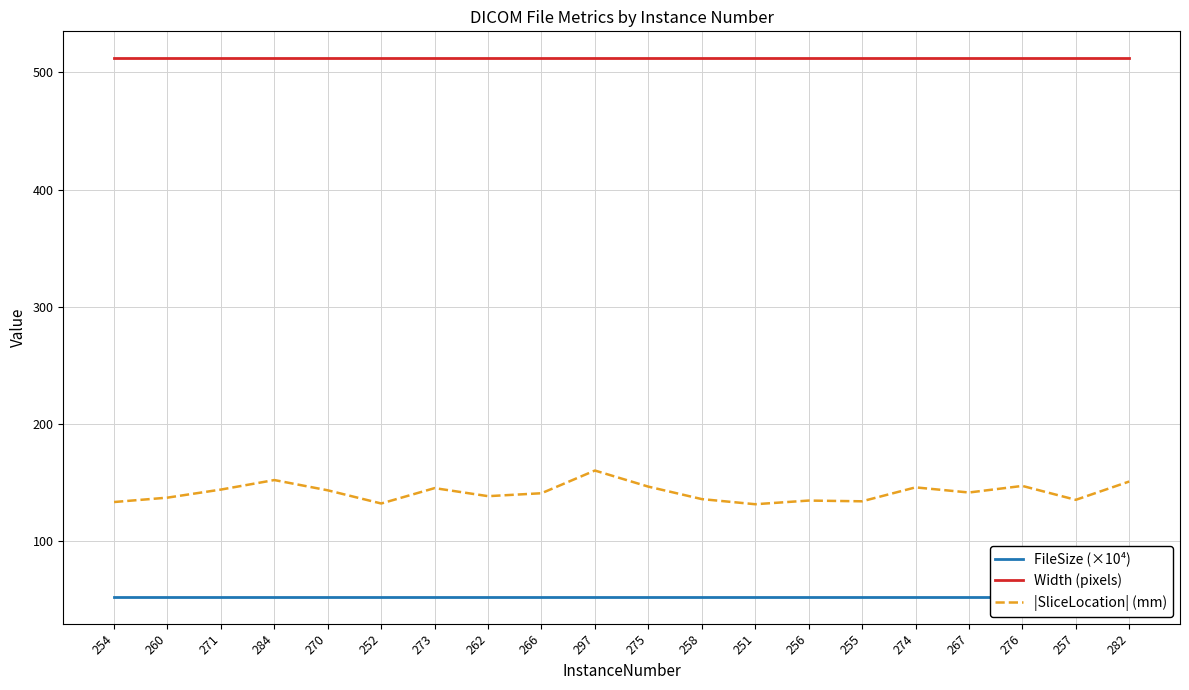

True or false: FileSize (×10⁴) and |SliceLocation| (mm) intersect in this chart.

False